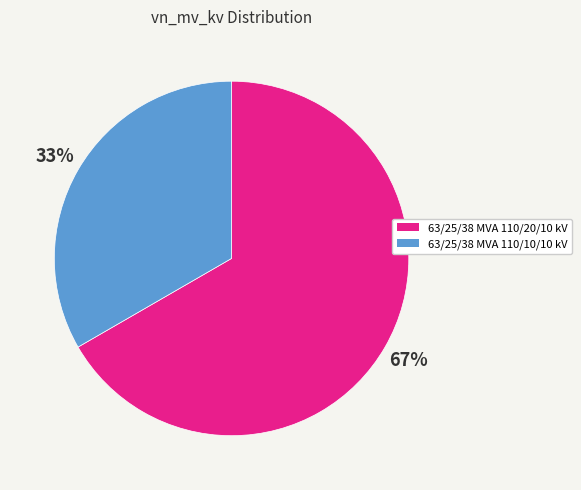

Rank the categories by value from lowest to highest.

63/25/38 MVA 110/10/10 kV, 63/25/38 MVA 110/20/10 kV